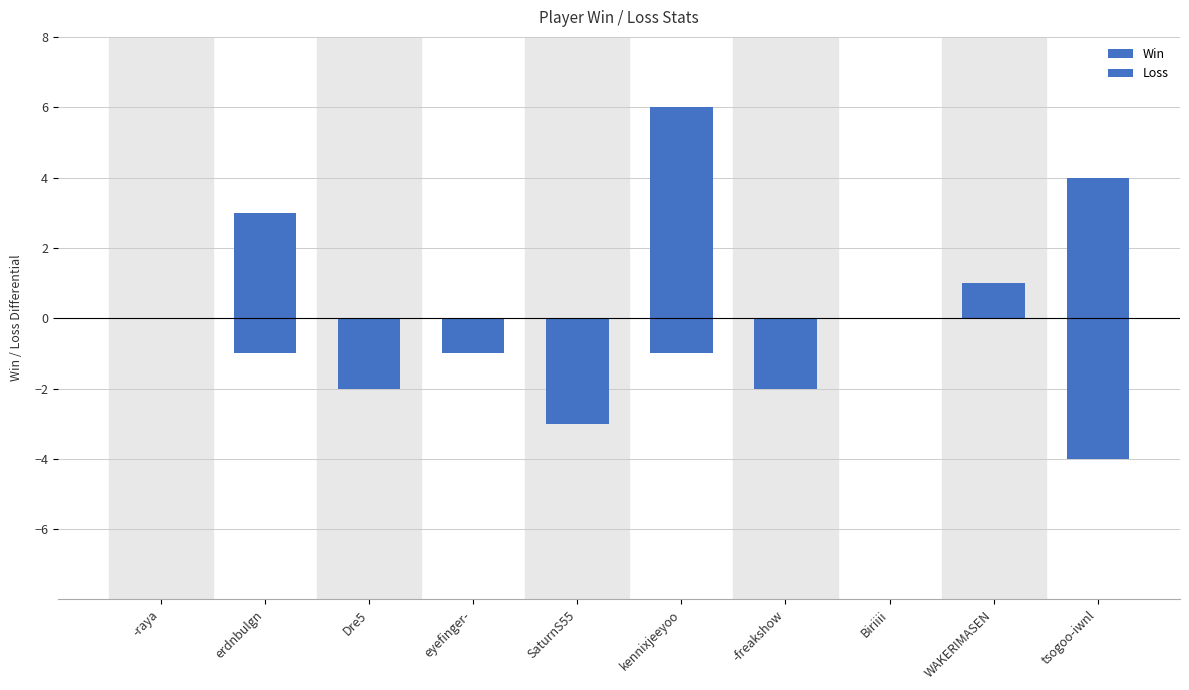

The value of Win at -freakshow is 0. True or false?

True